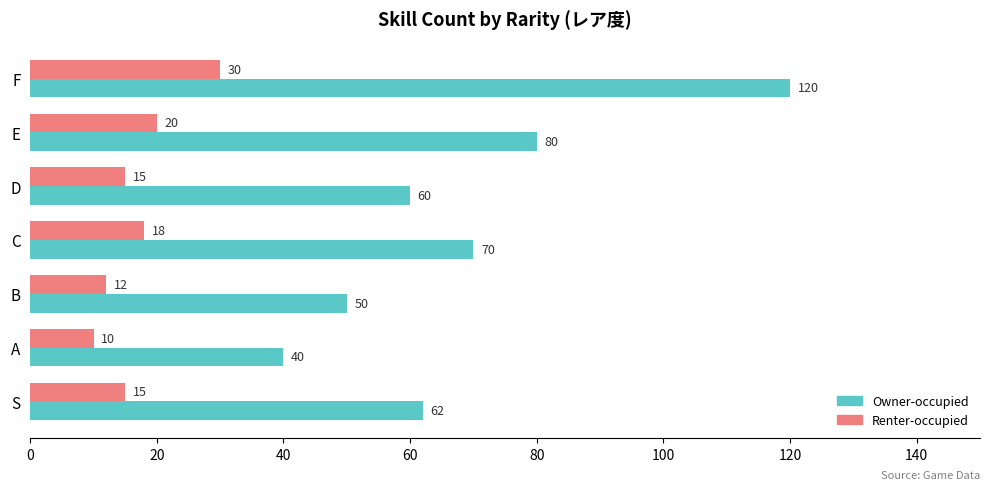

Where is Renter-occupied nearest to the value 20?

E